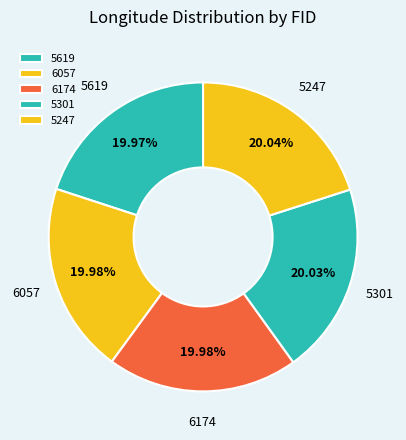

How many slices are in this pie chart?

5